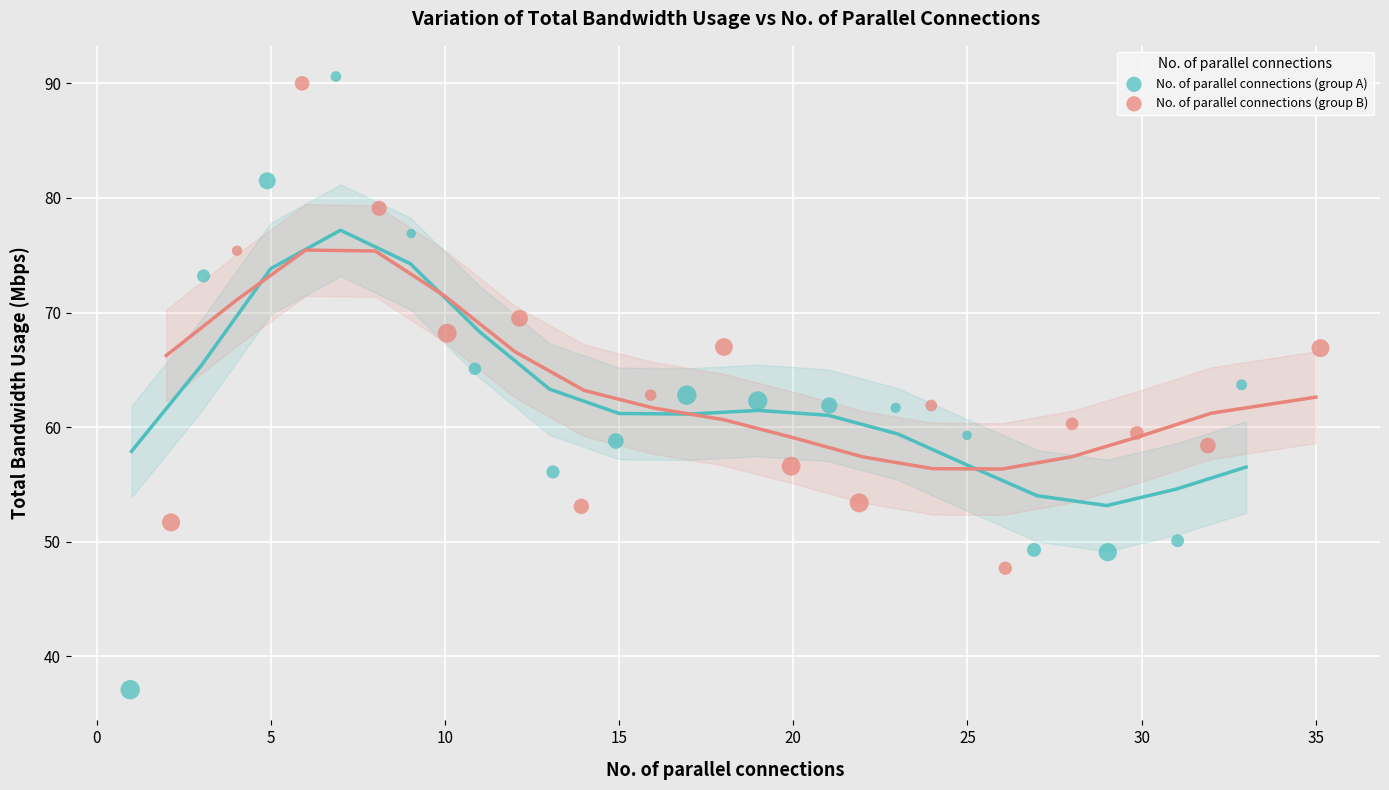

Which series has the widest spread of Y values?

No. of parallel connections (group A)